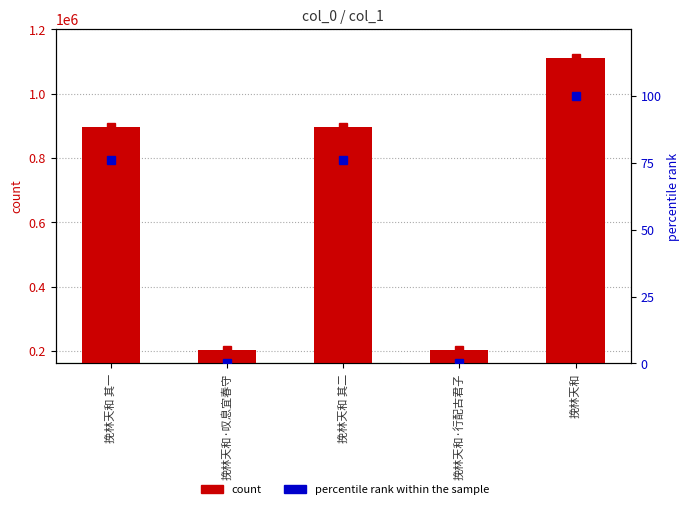

Between 挽林天和·叹息宜春守 and 挽林天和·行配古君子, which is larger?

挽林天和·叹息宜春守